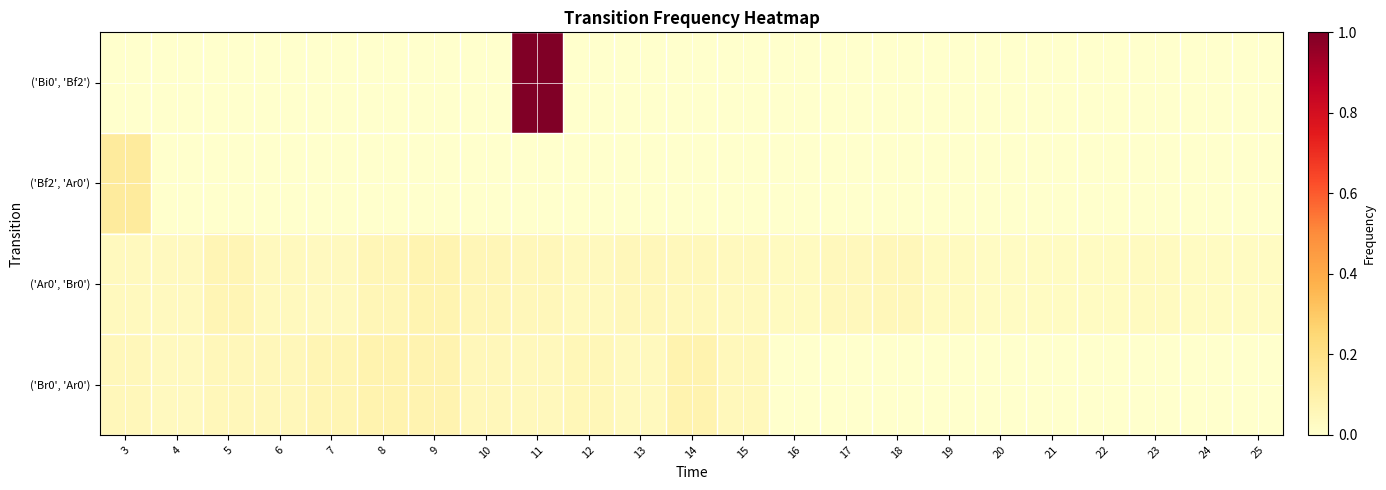

Which series changed the most between 6 and 21?

('Br0', 'Ar0')